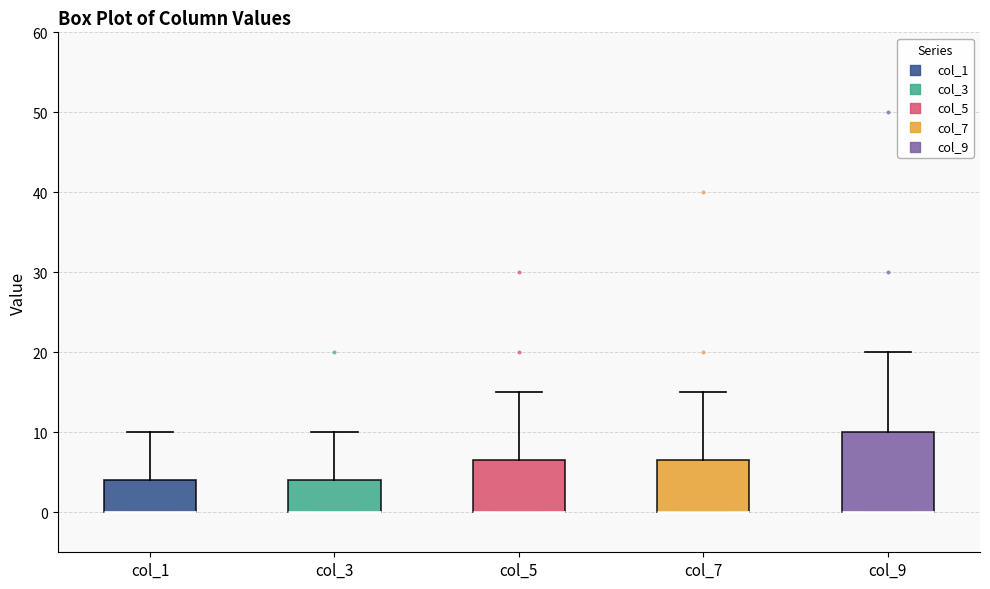

Reading left to right, transcribe this box plot: for each box, give where its median line is, the range the box spans, and where its two whiskers end, as read against the y-axis. The values are not printed on the chart, so give them approximately, as read against the axis.

col_1: median 0 (drawn on the box's lower edge), box 0 to 4, whiskers 0 to 10
col_3: median 0 (drawn on the box's lower edge), box 0 to 4, whiskers 0 to 10
col_5: median 0 (drawn on the box's lower edge), box 0 to 7, whiskers 0 to 15
col_7: median 0 (drawn on the box's lower edge), box 0 to 7, whiskers 0 to 15
col_9: median 0 (drawn on the box's lower edge), box 0 to 10, whiskers 0 to 20